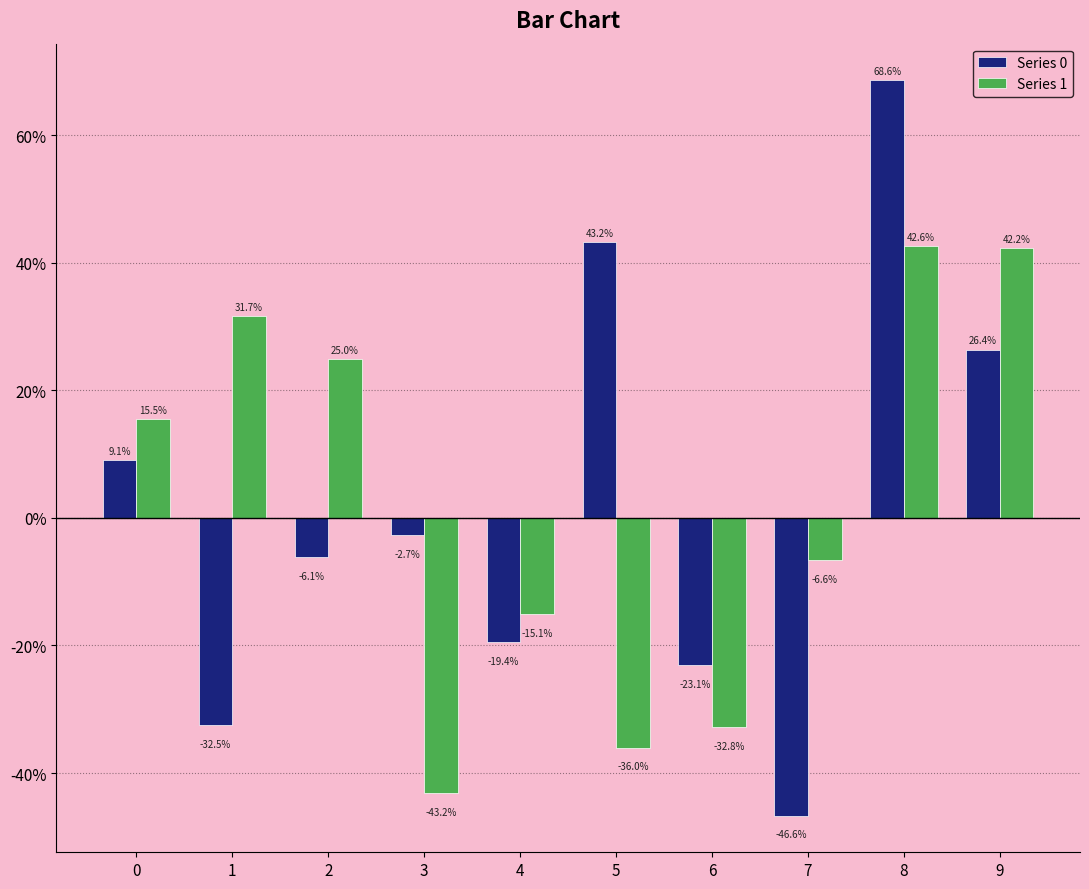

Does the chart contain stacked bars?

No